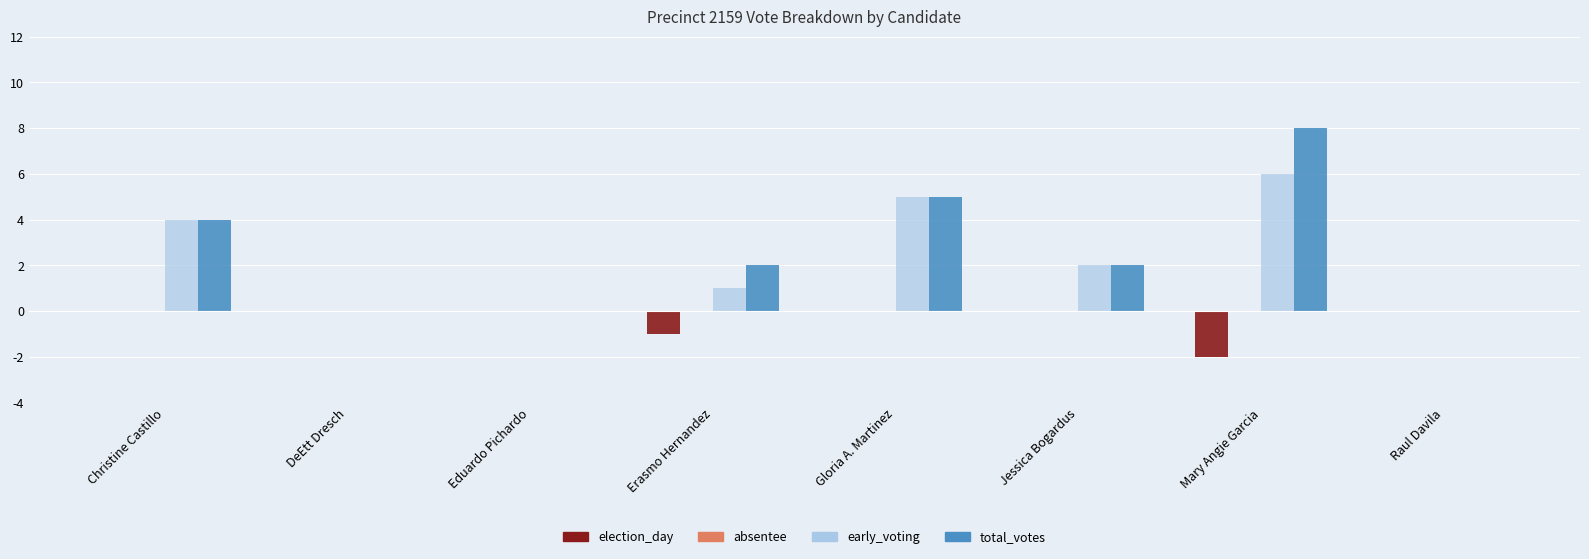

At which category is the sum across all series the highest?

Mary Angie Garcia